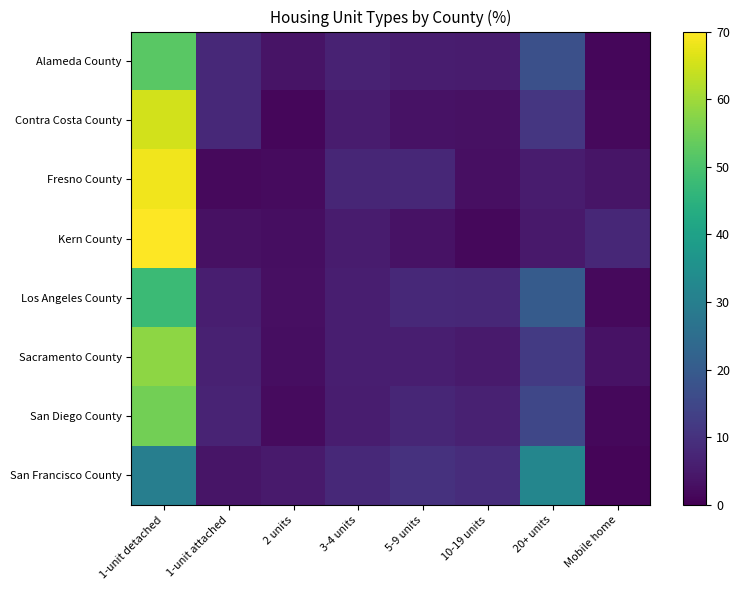

Which series has the largest range (max minus min)?

Kern County